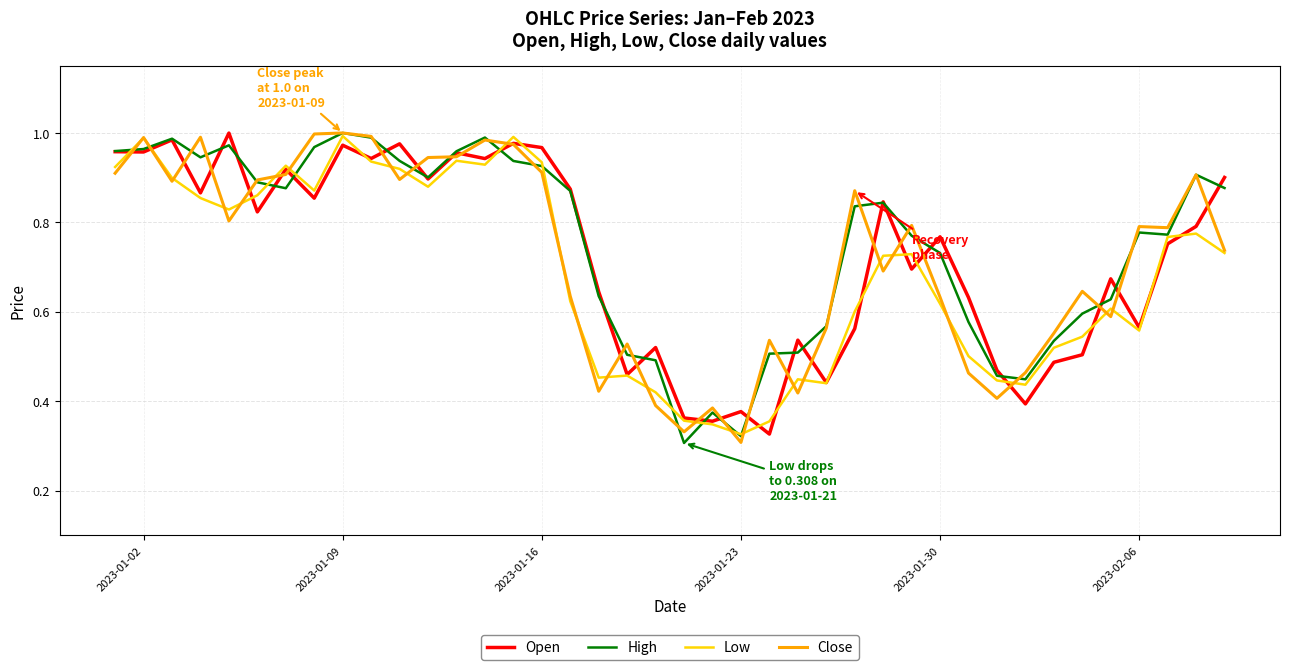

Where is Low nearest to the value 0?

2023-01-23